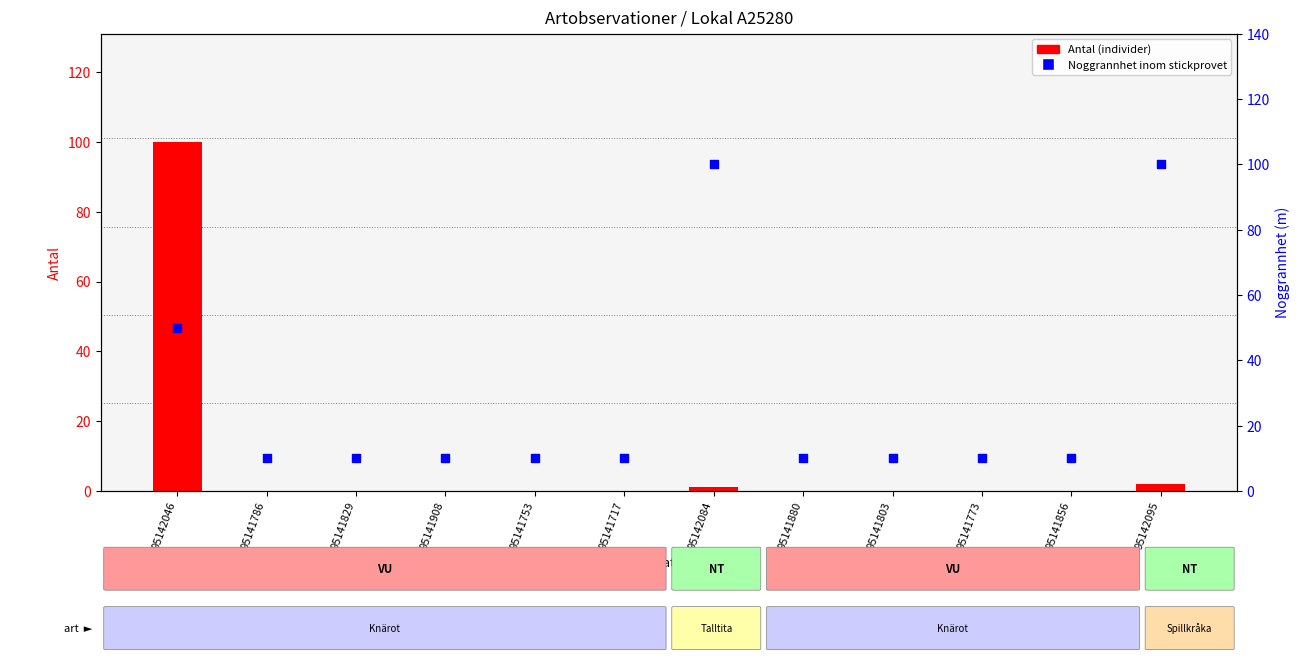

At which category is the sum across all series the highest?

95142046